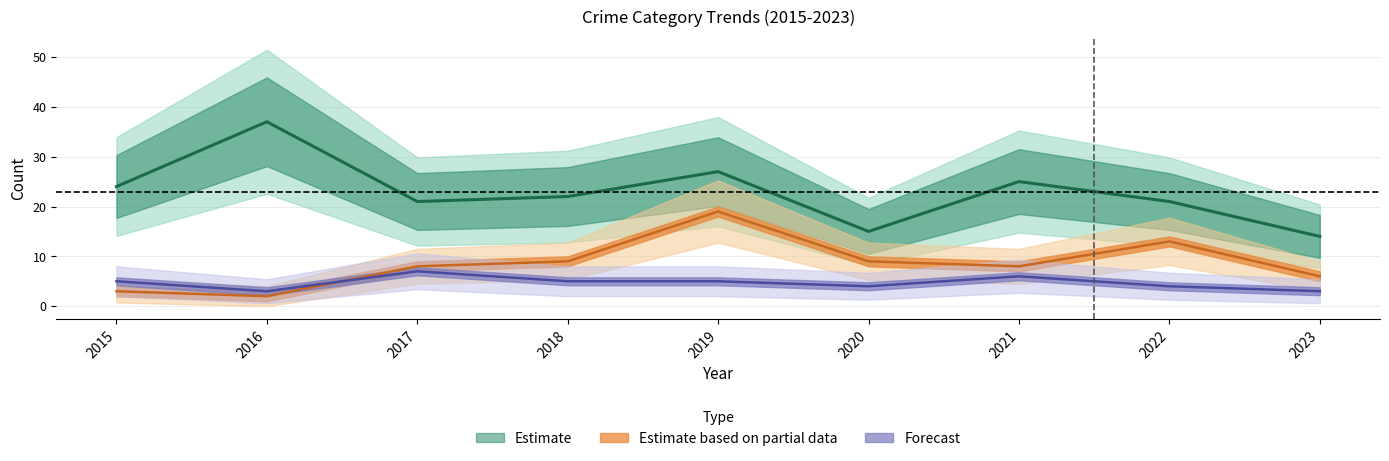

Which series changed the most between 2018 and 2021?

Robbery